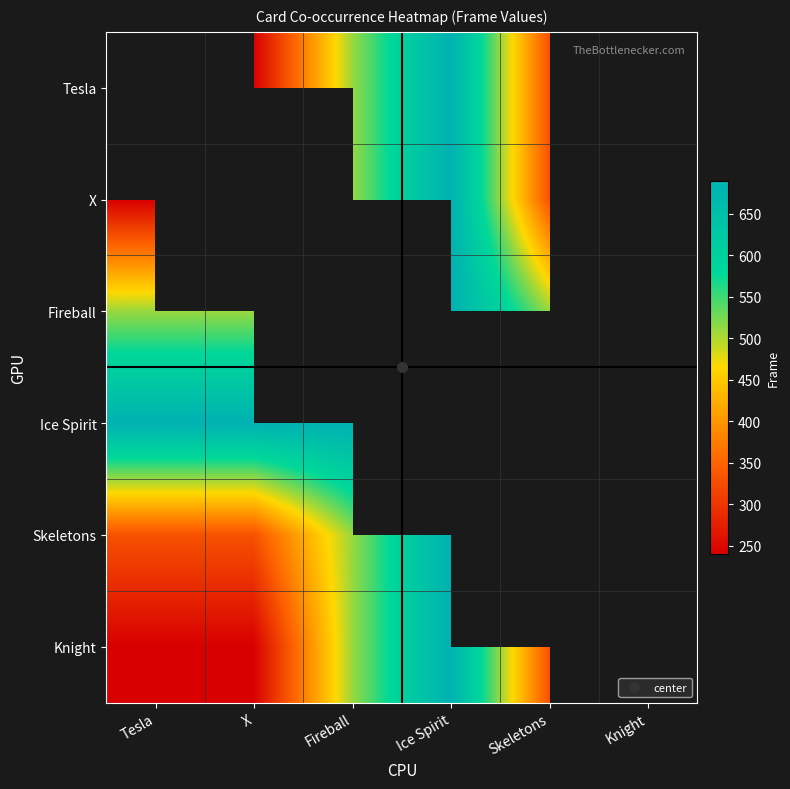

Count the number of categories in the chart.

6